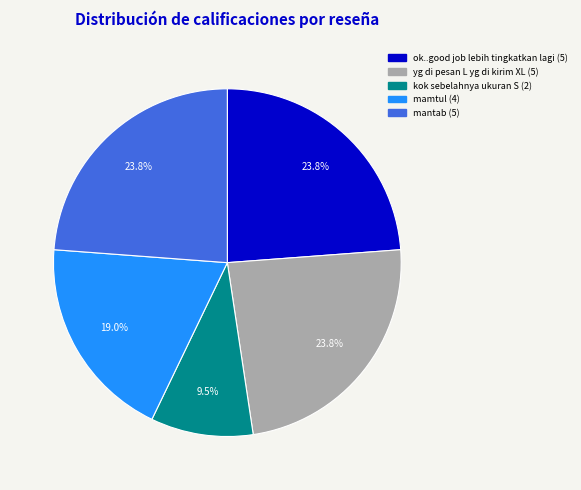

Which has a higher value, mantab or kok sebelahnya ukuran S?

mantab